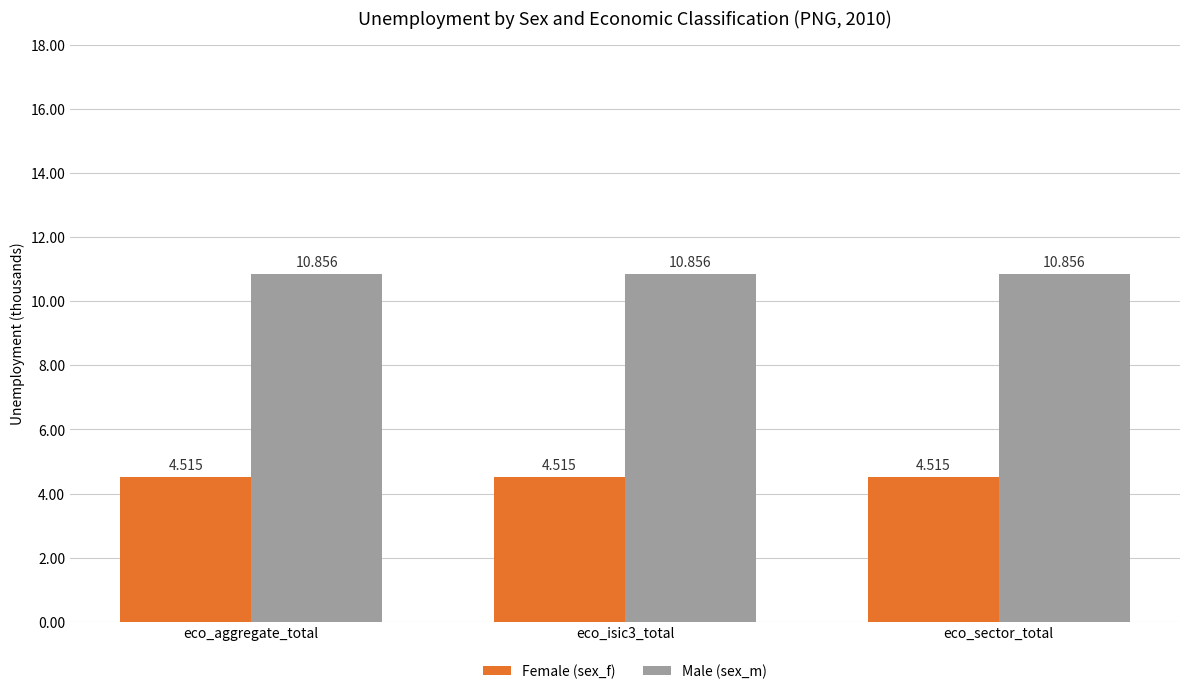

What is the value of the Female (sex_f) bar at the 1st from the left?

4.5